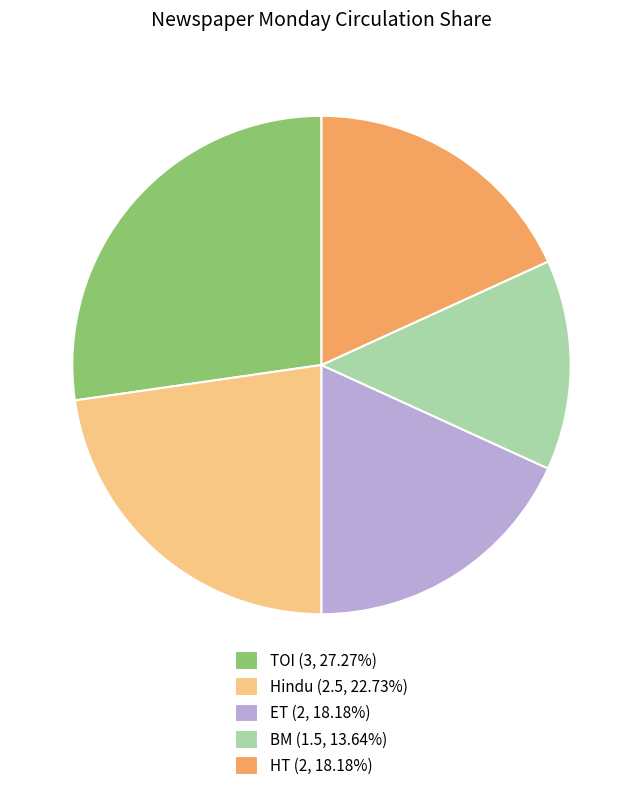

Is the sum of HT (2, 18.18%) and Hindu (2.5, 22.73%) greater than half?

No